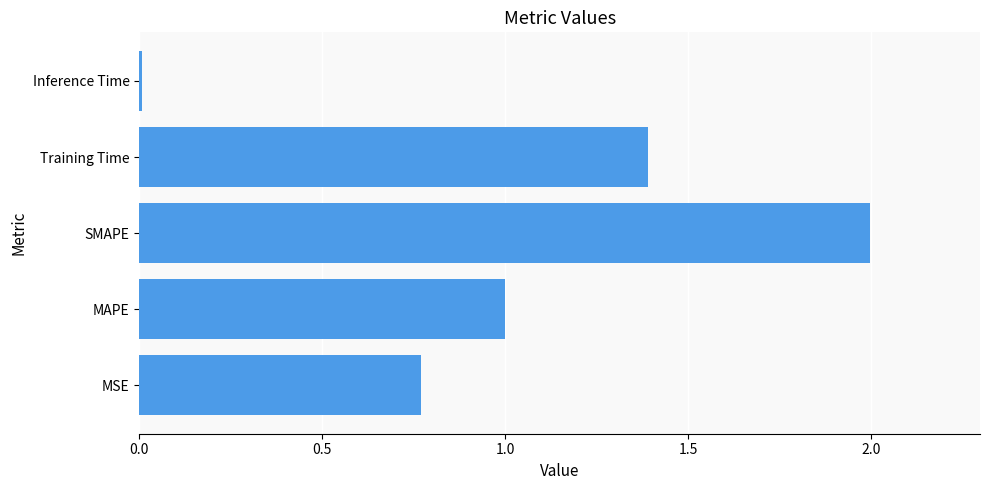

Are the bars horizontal?

Yes